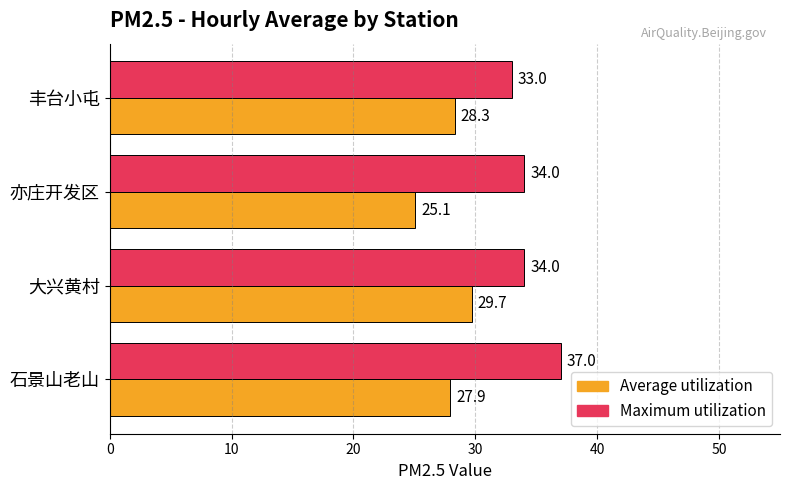

What is the difference between the highest and lowest values at 丰台小屯?

4.7